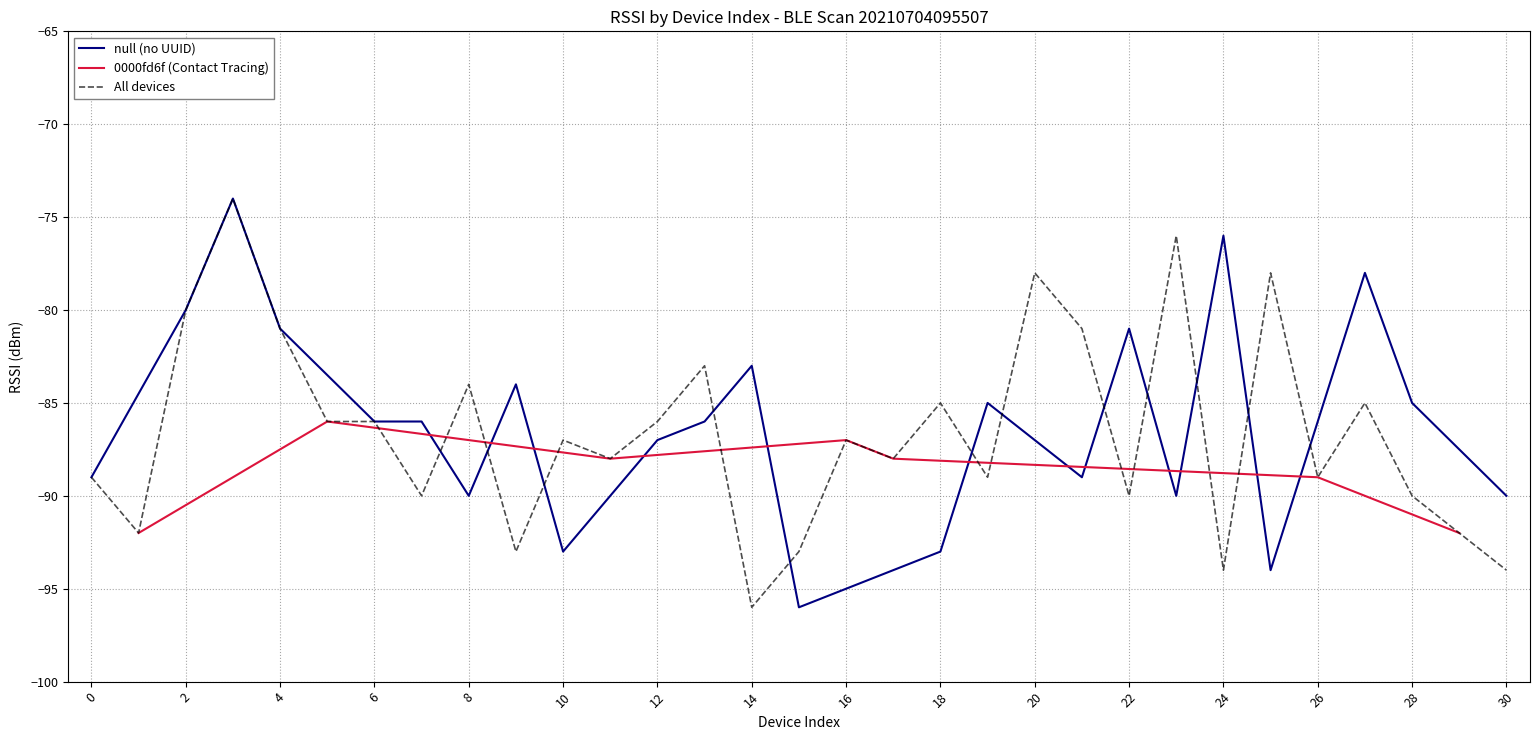

The 0000fd6f (Contact Tracing) series shows -89 at 26. True or false?

True